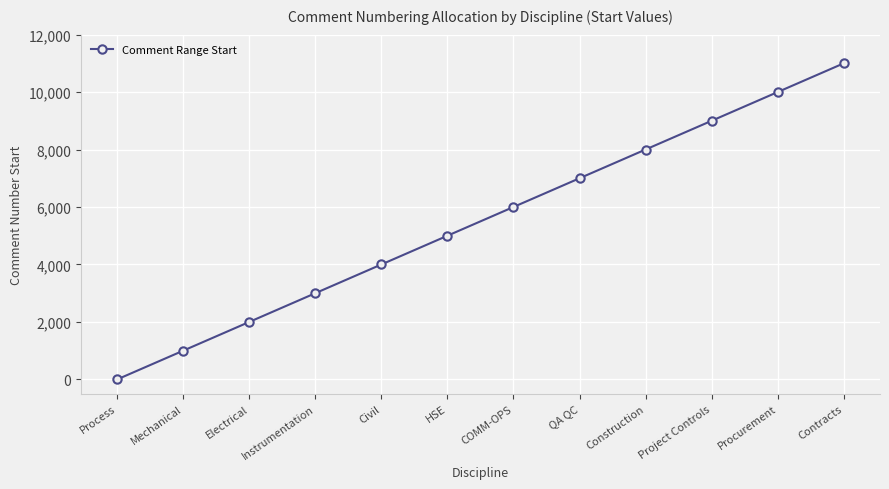

Which has a higher value, QA QC or Instrumentation?

QA QC